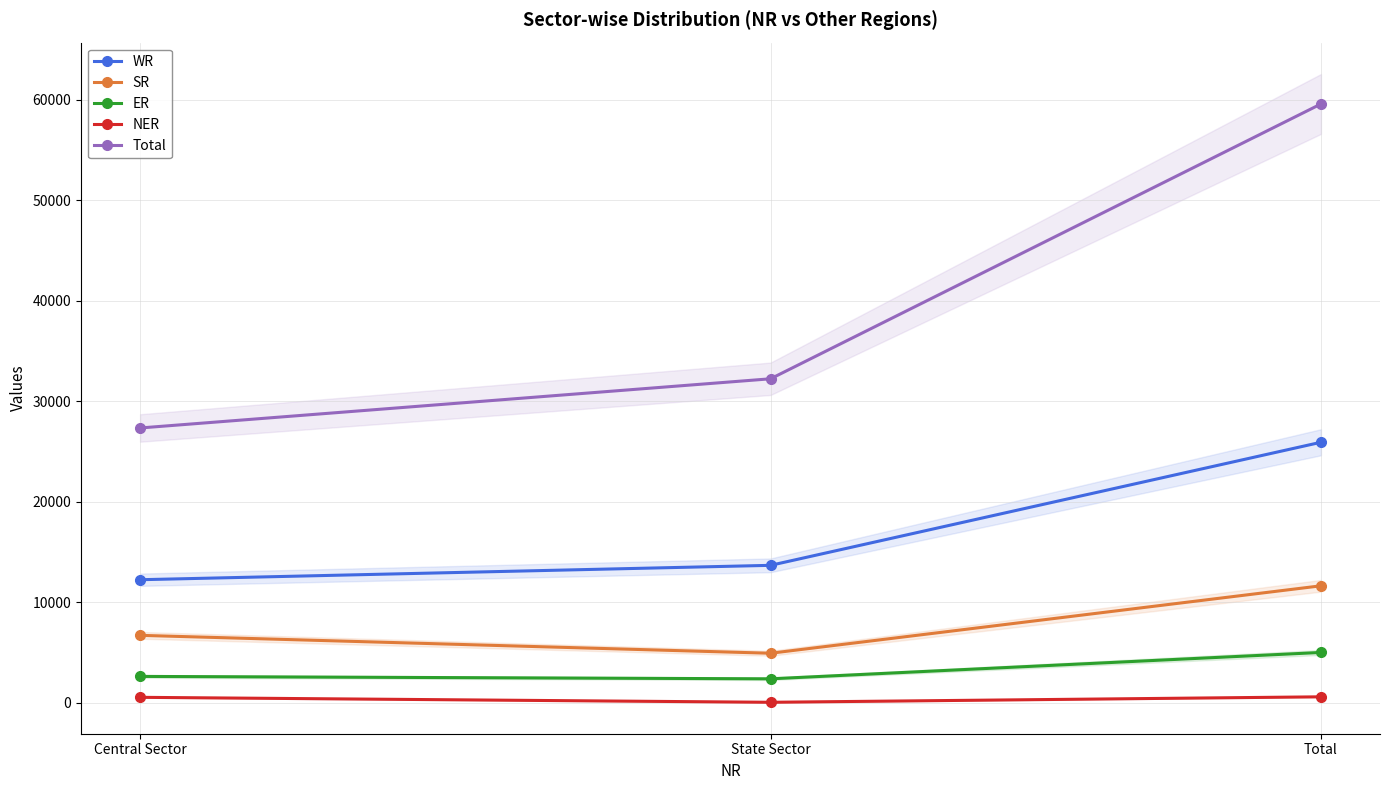

Is it true that NER equals 172 at Total?

False